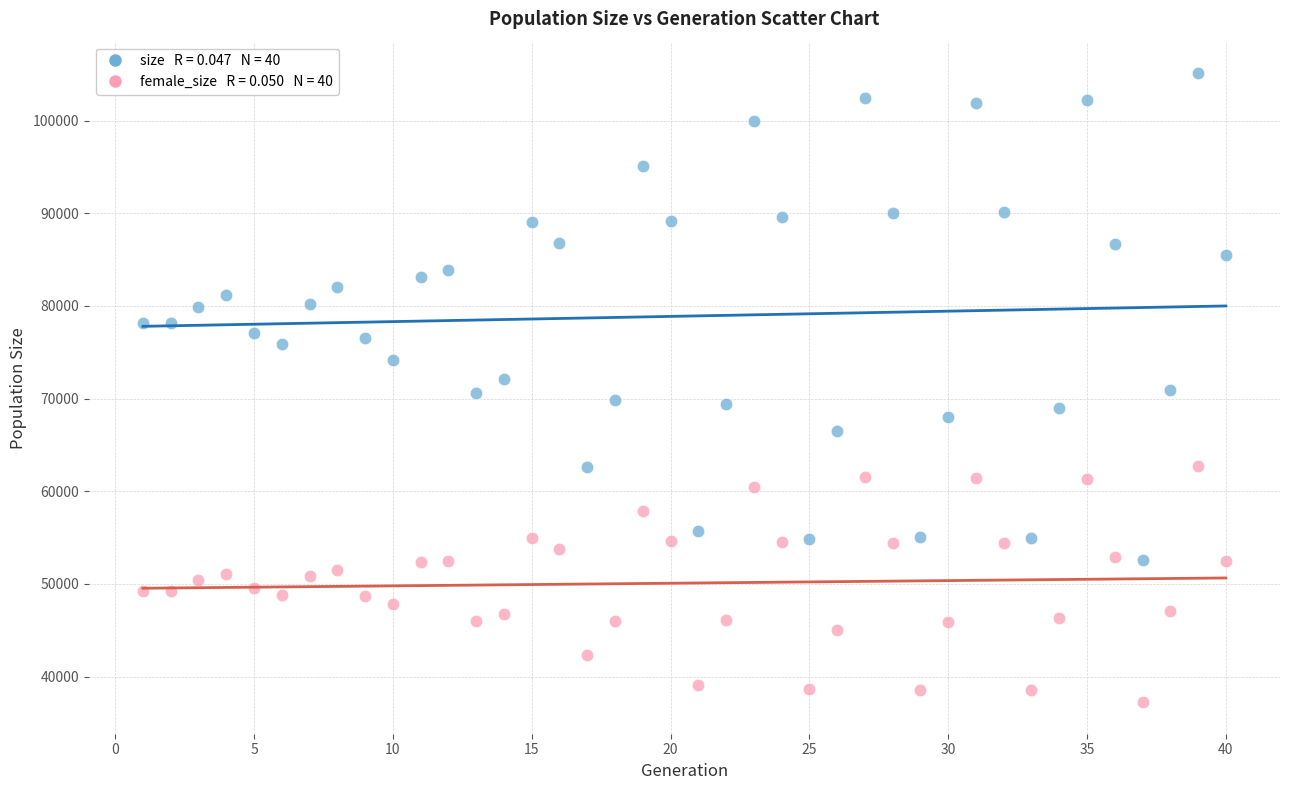

Across all data points, what is the range of Y values (max minus min)?

67882